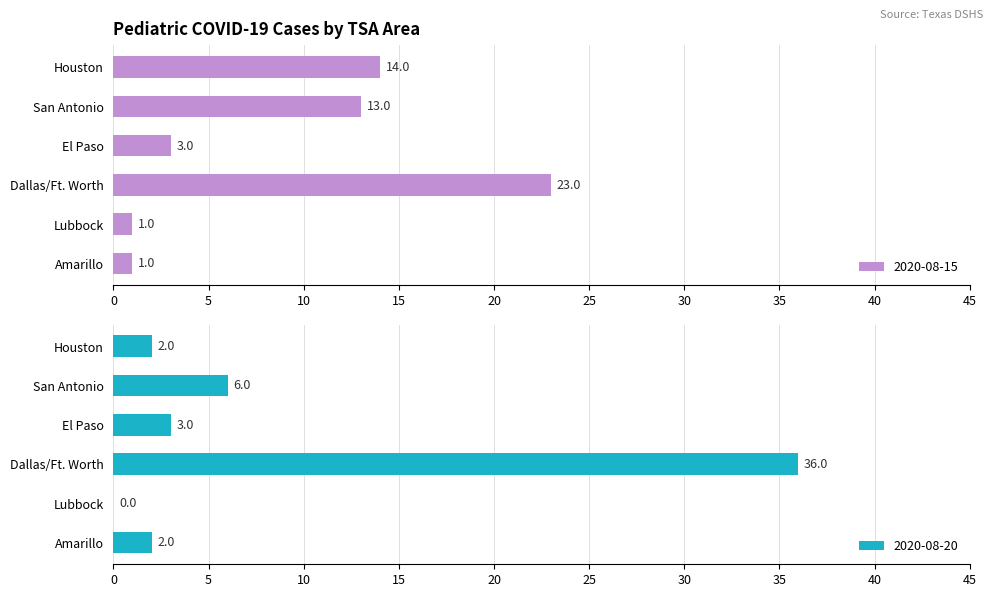

The value of Amarillo at 2020-08-20 is 1. True or false?

False